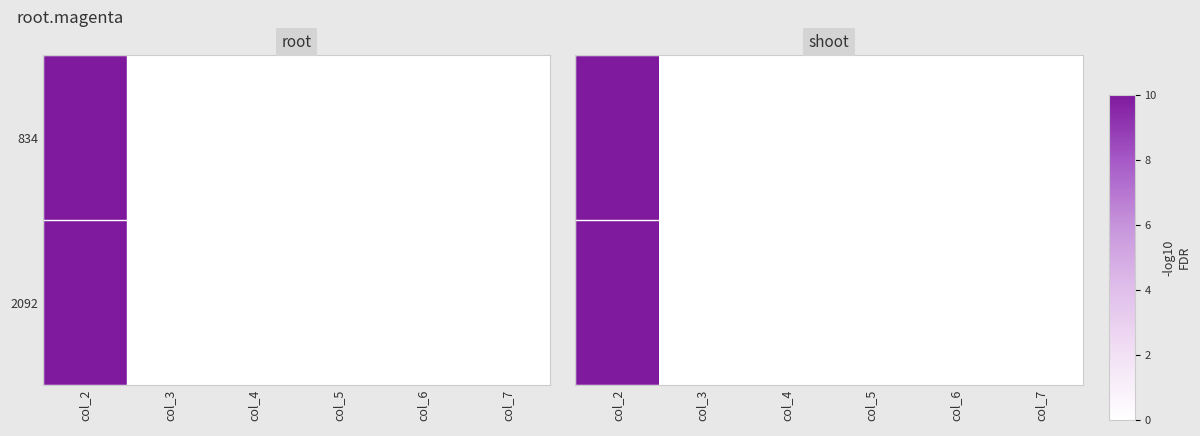

Which has a higher value, col_7 or col_5?

col_7